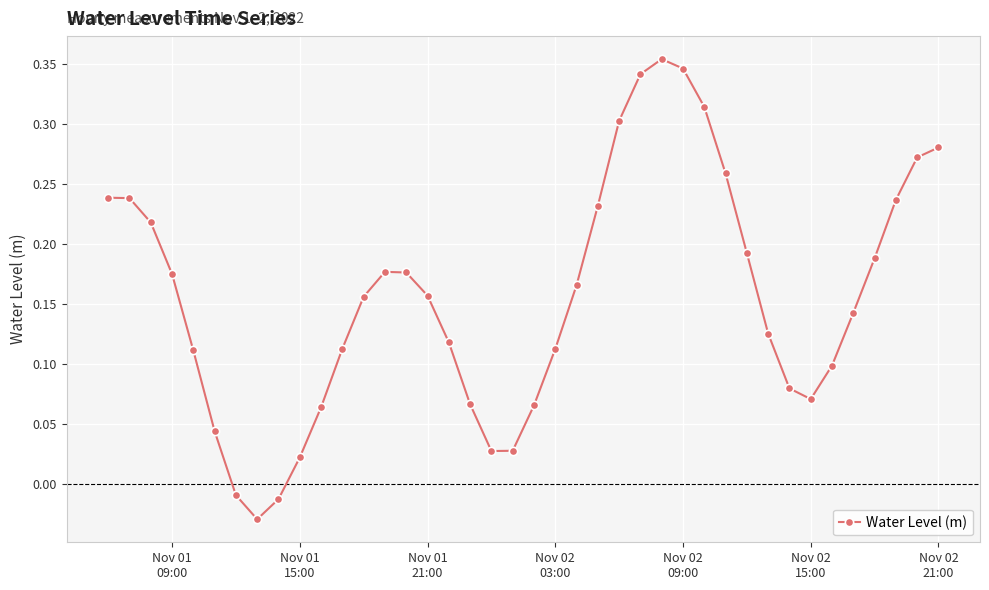

What is the sum of all values?

6.3